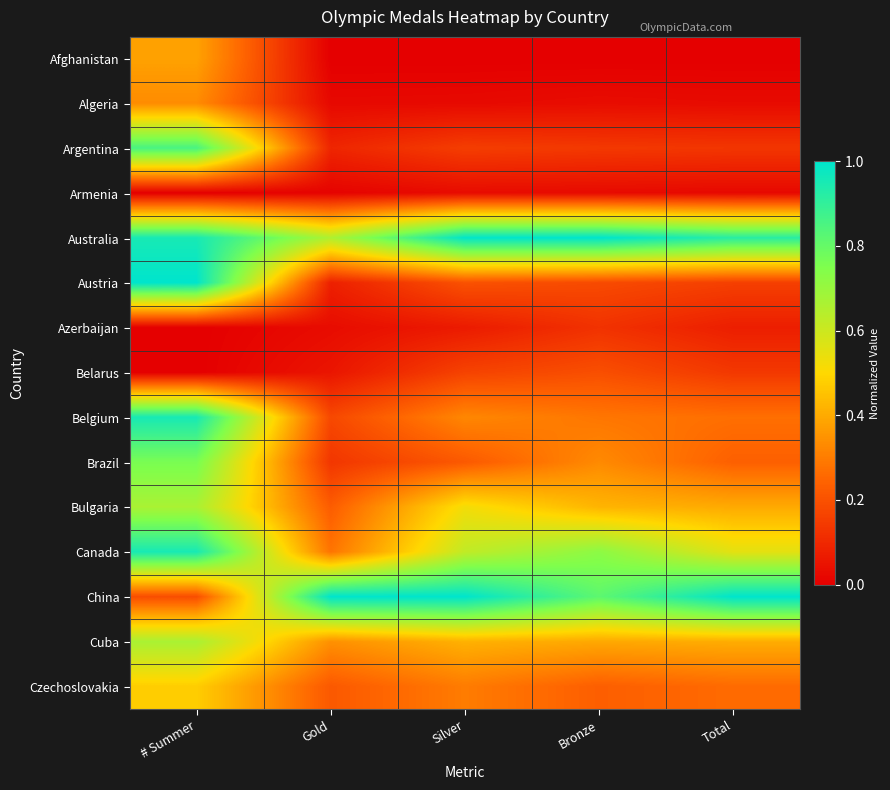

At which category is the sum across all series the highest?

# Summer